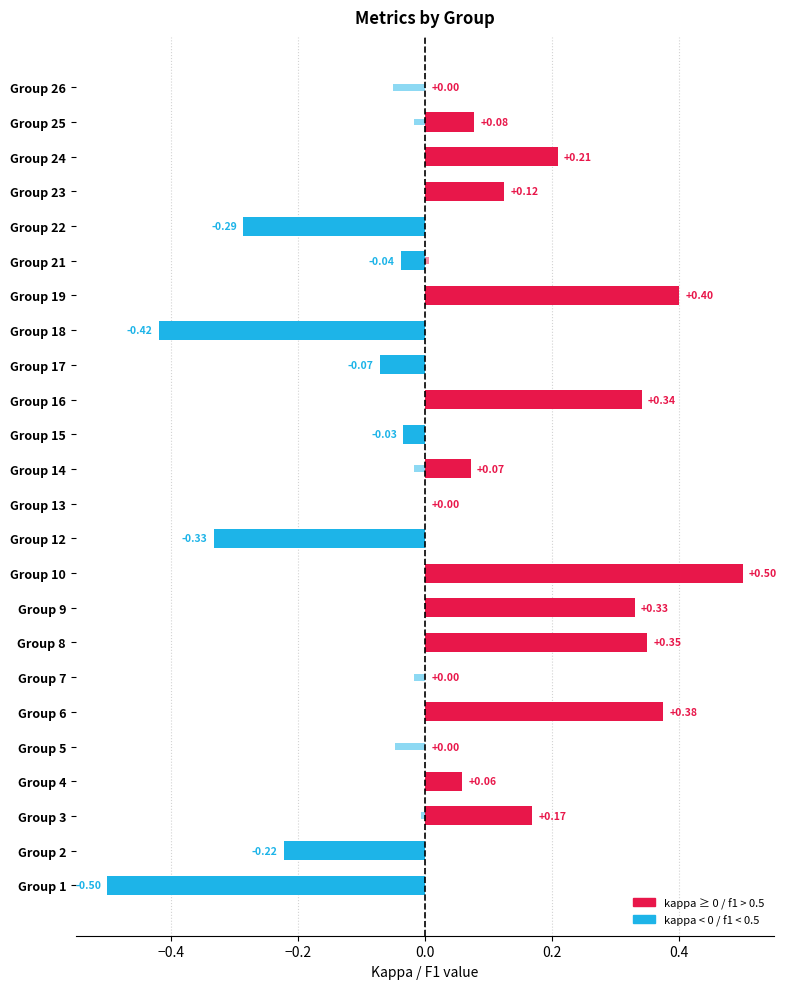

Which series has the widest spread of values?

kappa